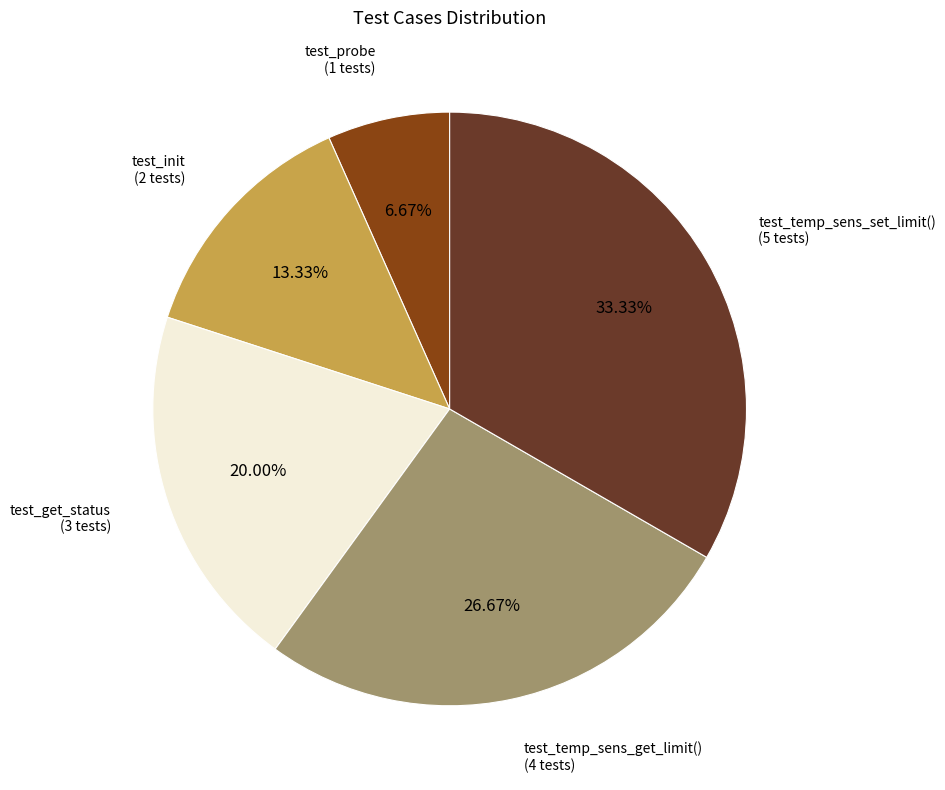

Is there a majority slice in this chart?

No